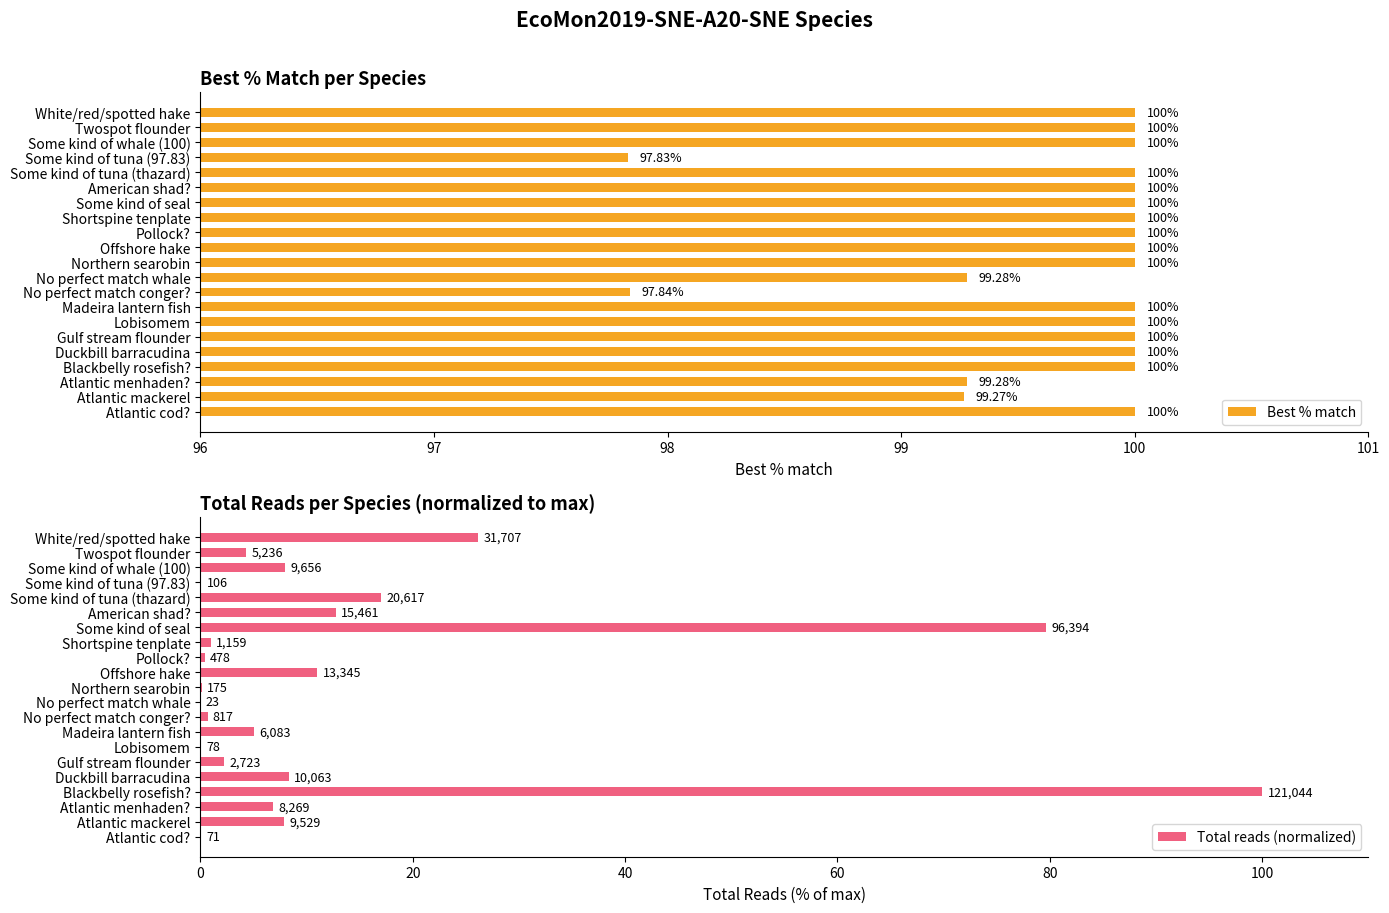

What value does the Best % match series have at Twospot flounder?

100.0